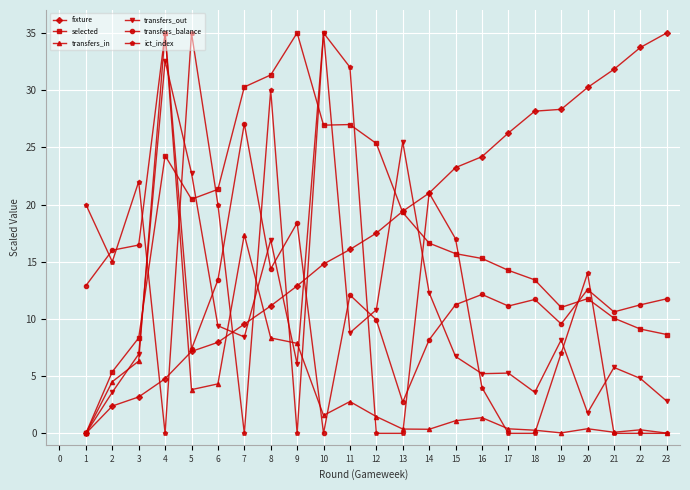

What is the average value of the transfers_balance series?

12.9